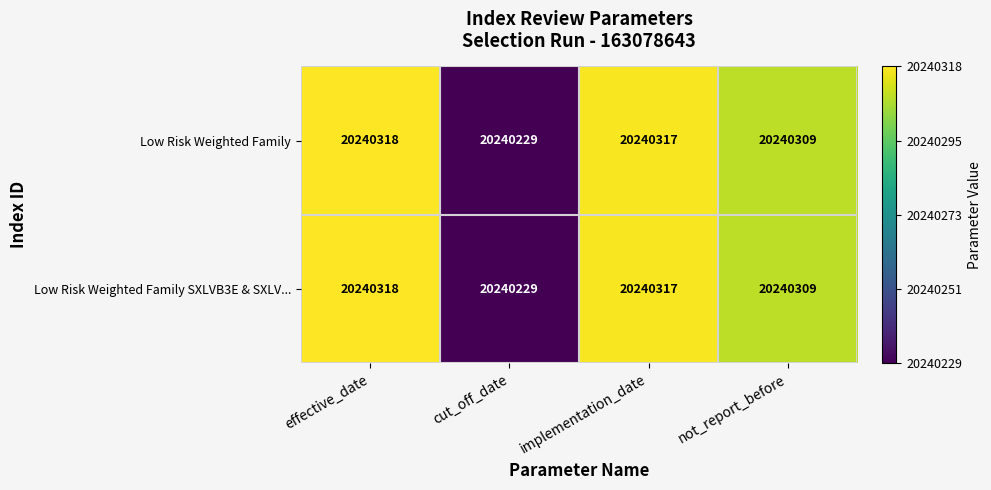

What is the sum of the Low Risk Weighted Family SXLVB3E & SXLV... values at effective_date and cut_off_date?

40480547